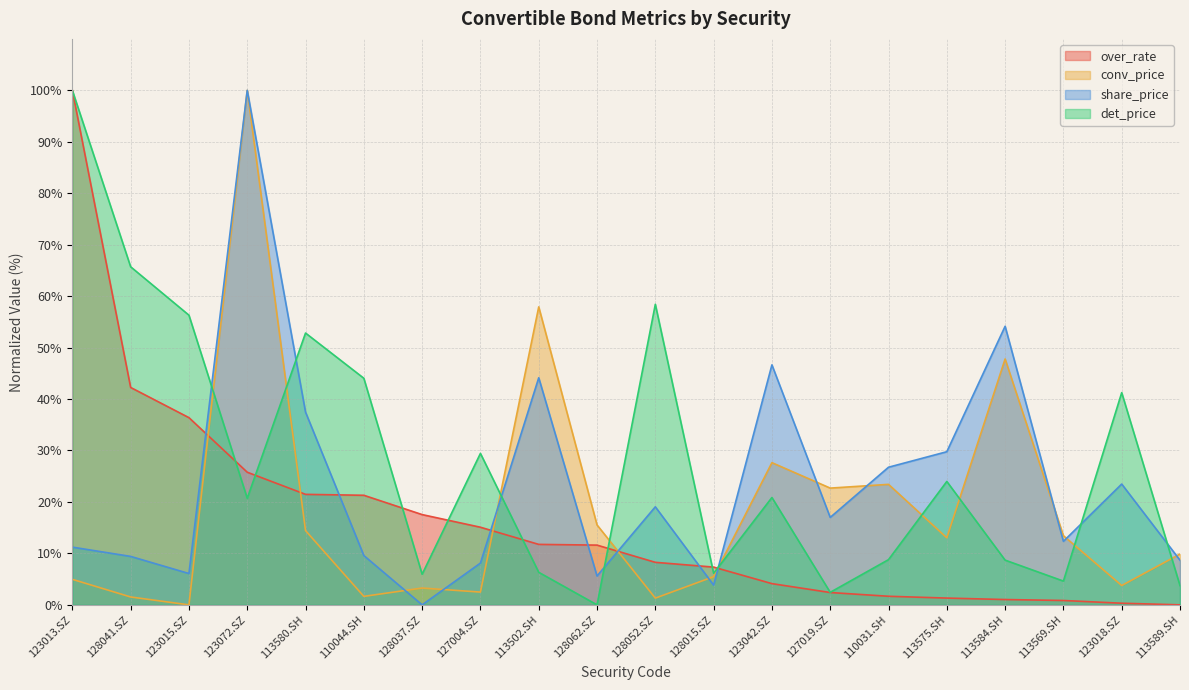

Is it true that det_price equals 2.4 at 127019.SZ?

True